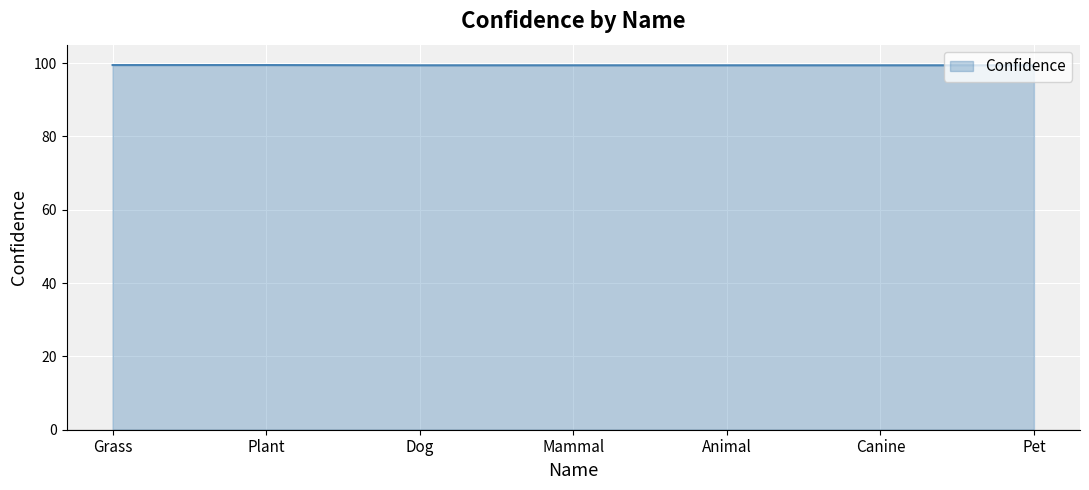

What is the smallest value displayed?

99.4